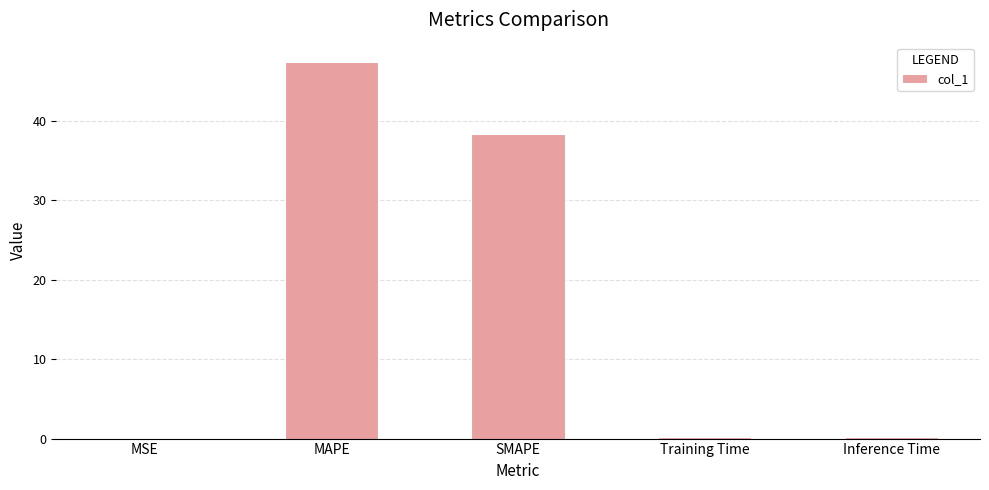

At which label is the value closest to 23?

SMAPE